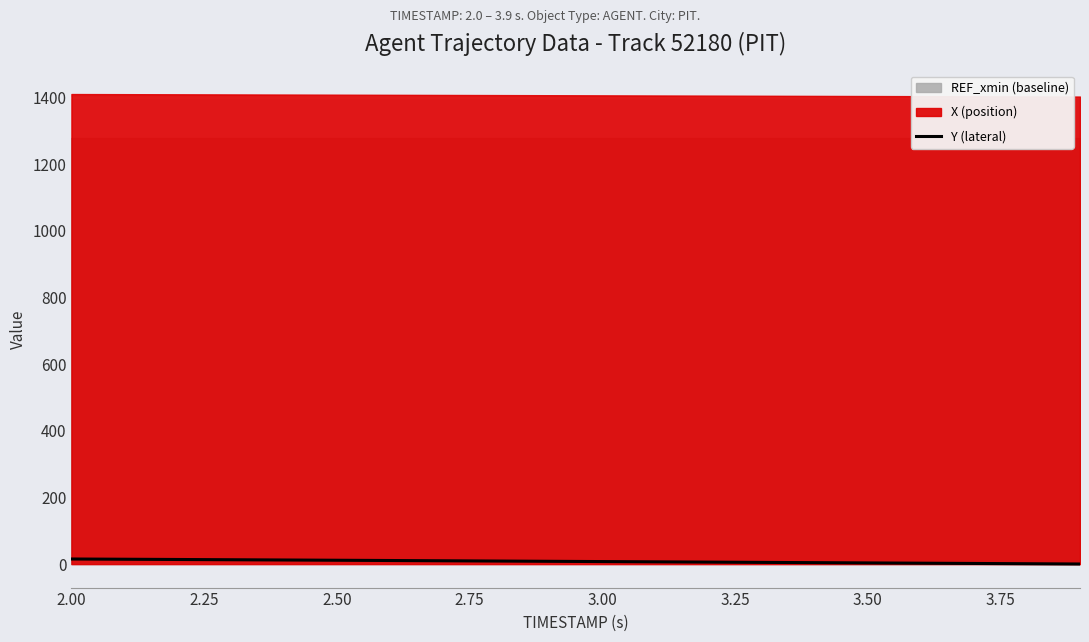

What is the smallest value displayed?

0.2